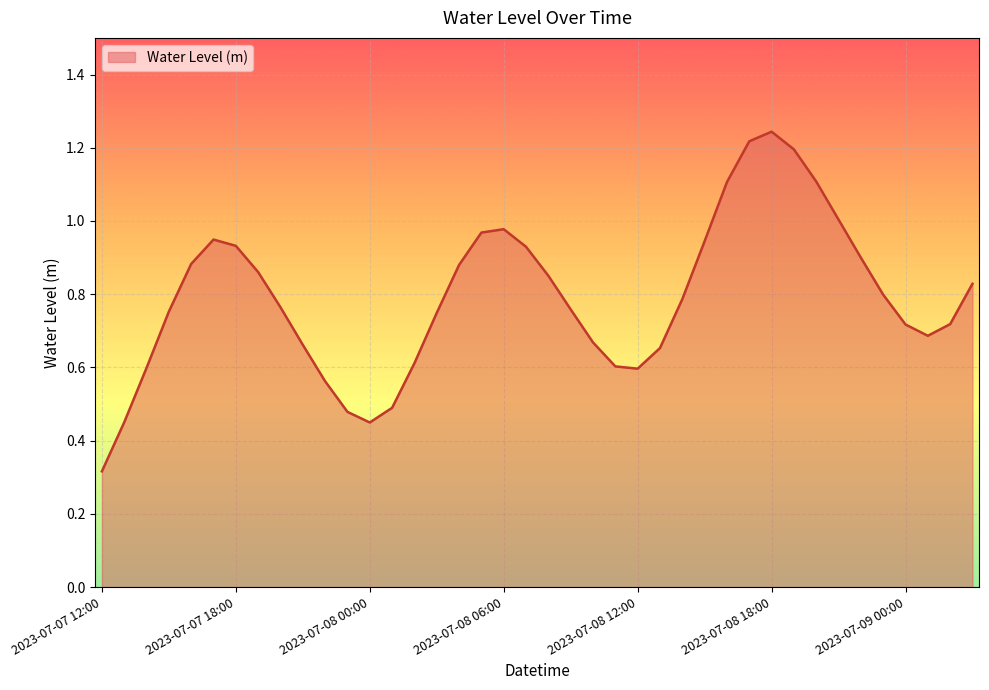

How many lines are shown in the chart?

1